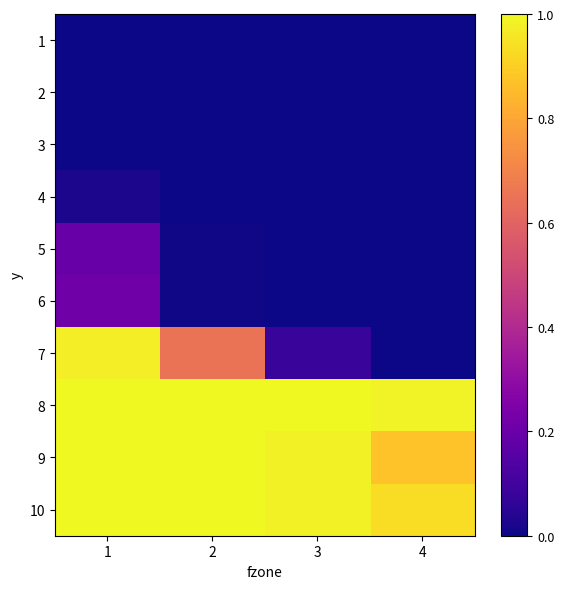

At which category is the sum across all series the highest?

1